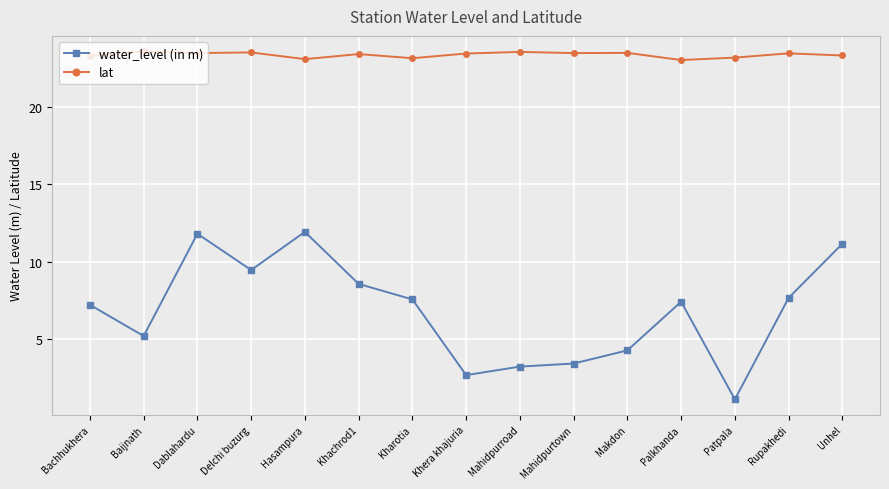

Where is water_level (in m) nearest to the value 6?

Baijnath